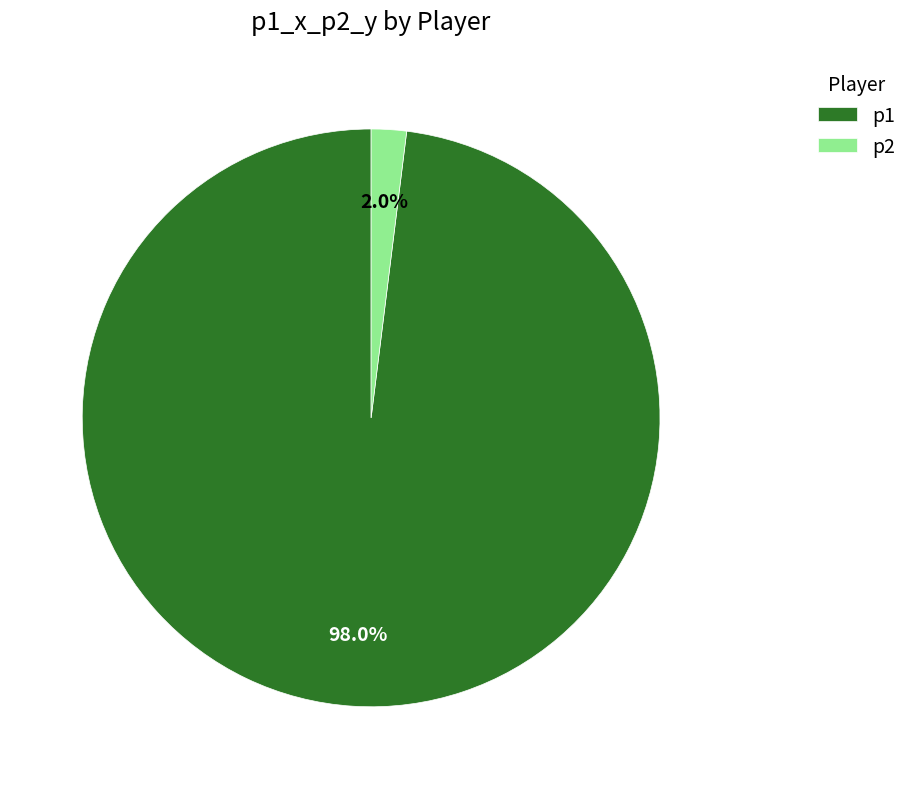

Which category has the smallest portion of the pie?

p2